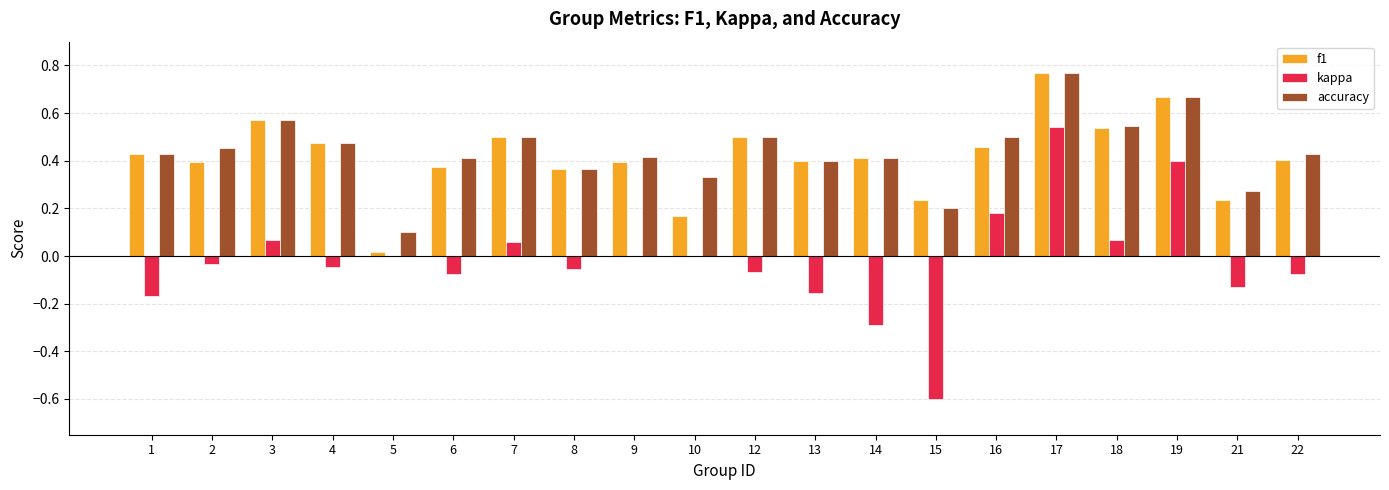

True or false: kappa has a value of -0.1 at 4.

False